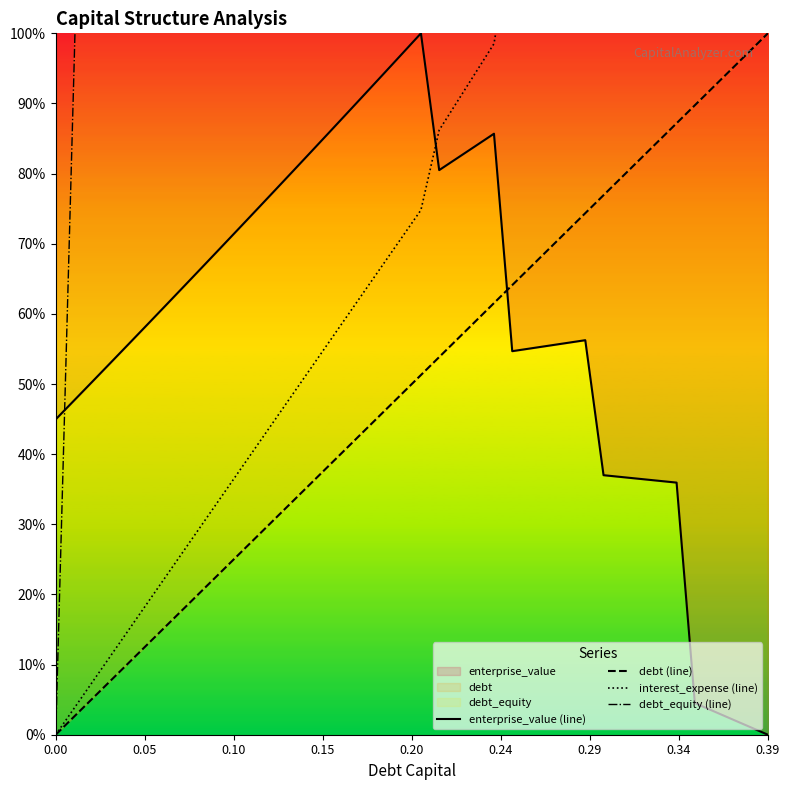

Which series ends up on top after the final intersection of enterprise_value (line) and debt (line)?

debt (line)